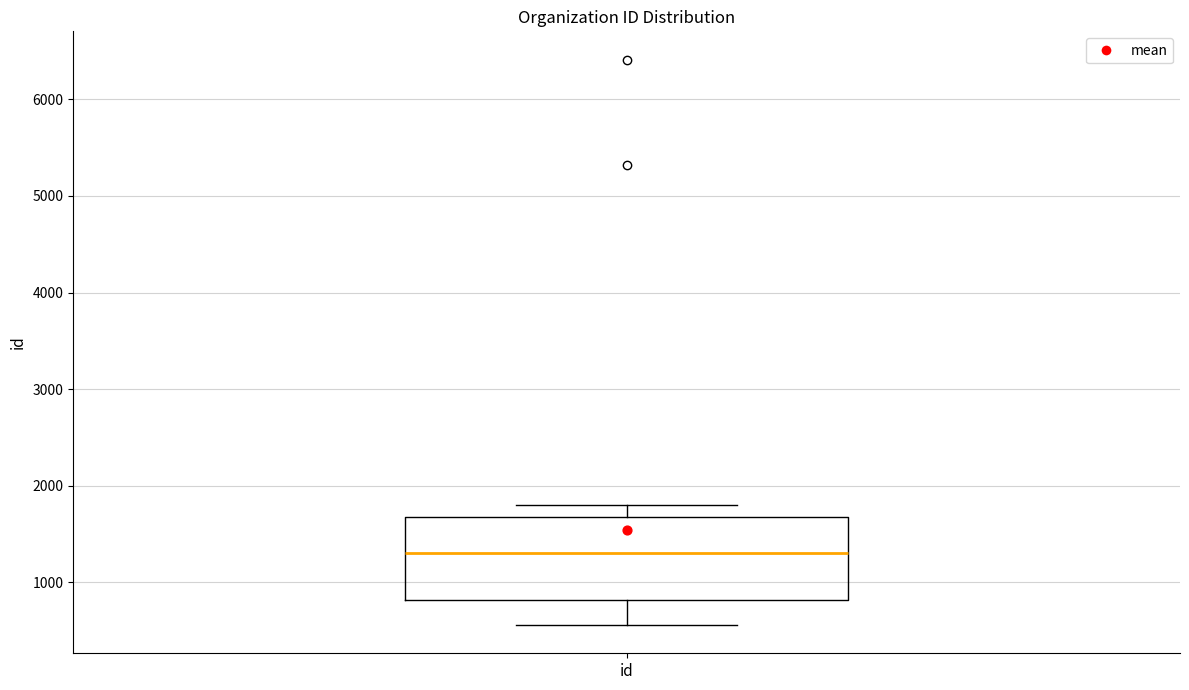

Read this box plot against the y-axis: the position of the median line, the range covered by the box, and the ends of both whiskers. The values are not printed on the chart, so give them approximately, as read against the axis.

median 1300, box 800 to 1700, whiskers 600 to 1800